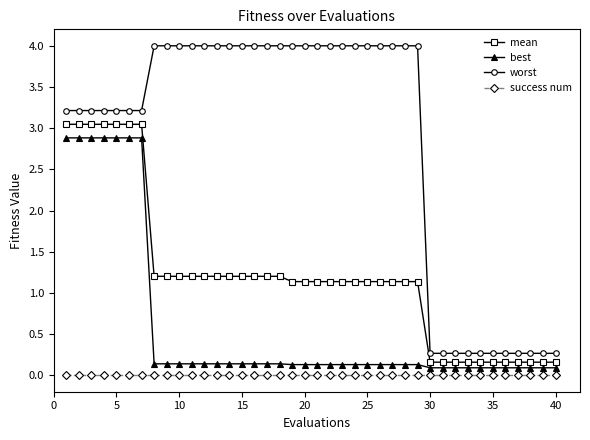

Which series has the largest total across all categories?

worst